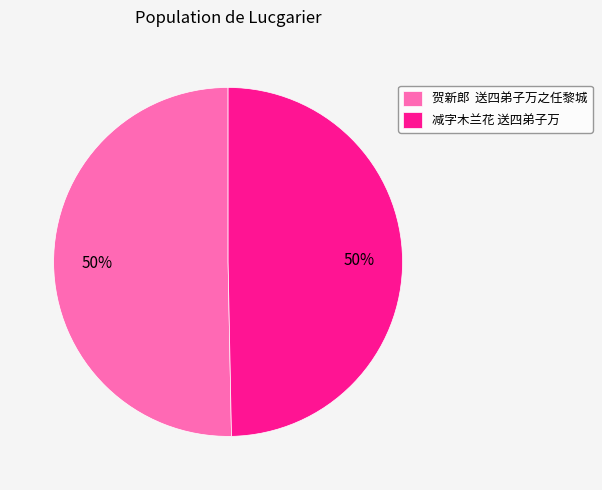

What percentage is the 减字木兰花 送四弟子万 slice, to the nearest percent?

50%